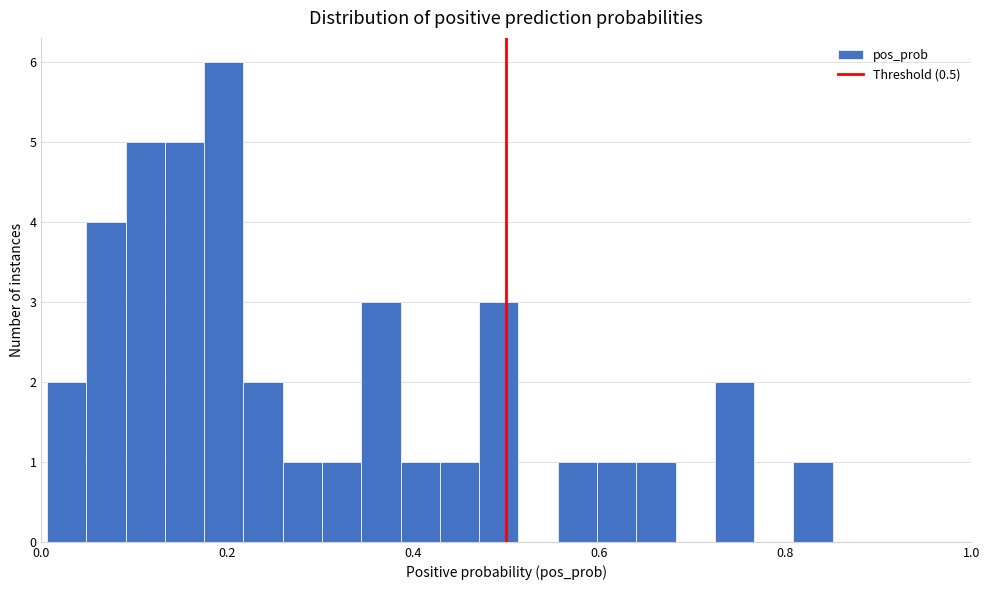

Read against the x-axis, roughly where is the centre of the tallest bar?

0.20